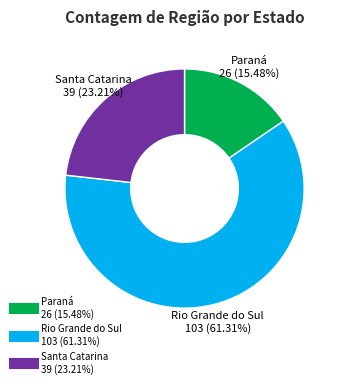

To the nearest percent, what portion does Santa Catarina represent?

23%